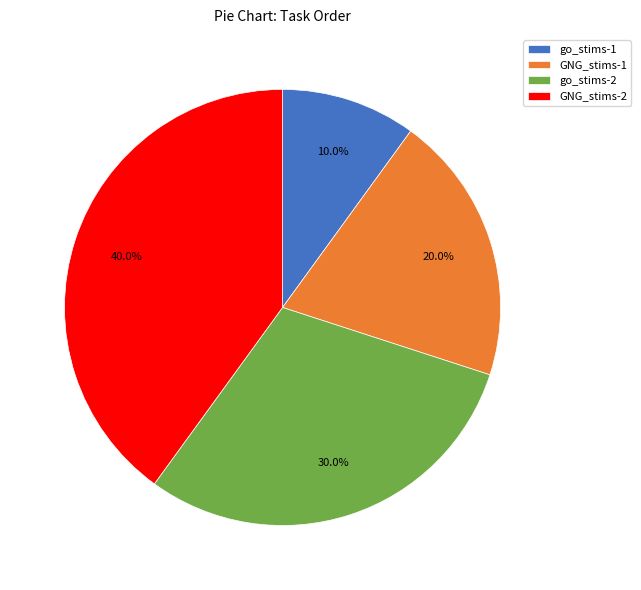

Is GNG_stims-1 the majority of the pie?

No